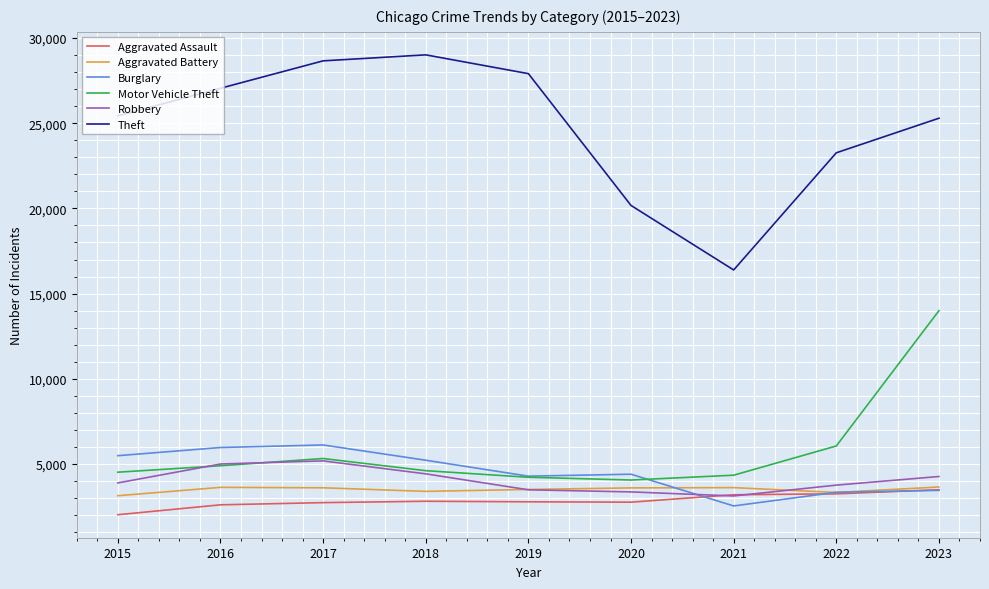

True or false: Theft and Robbery cross at least once.

False